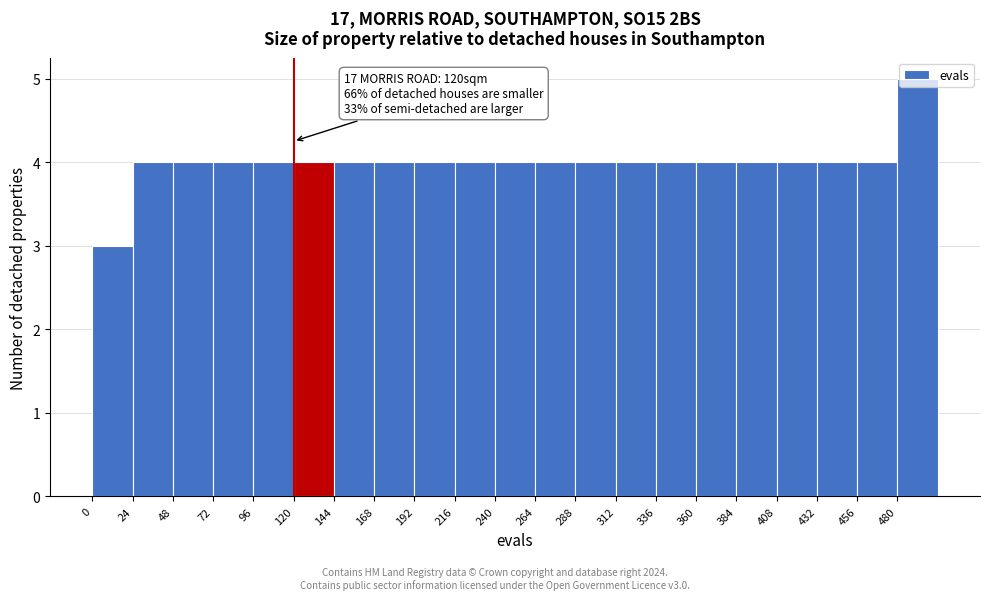

Over which range of the x-axis is the bar tallest?

480 to 504